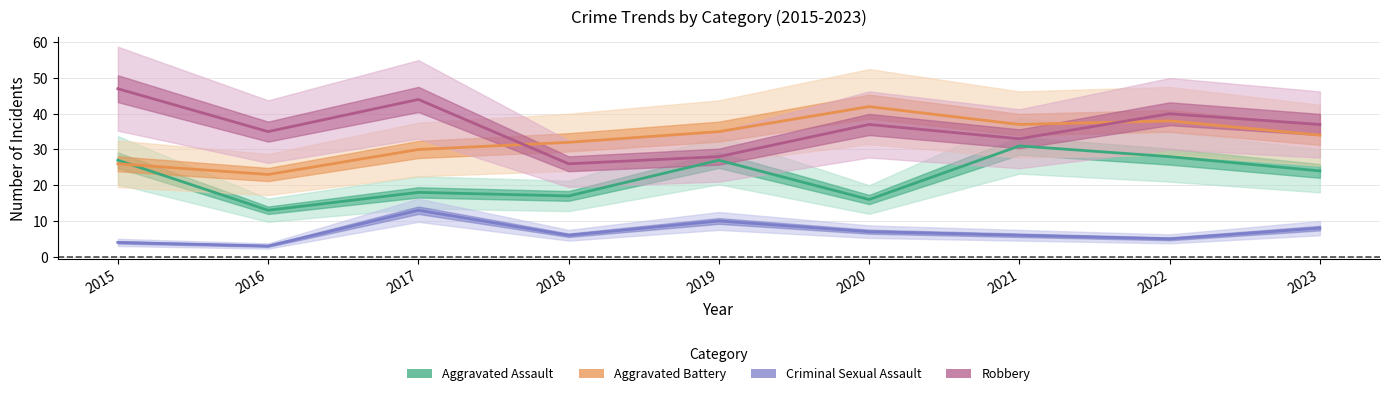

What is the value of the Robbery point at the 3rd from the left?

44